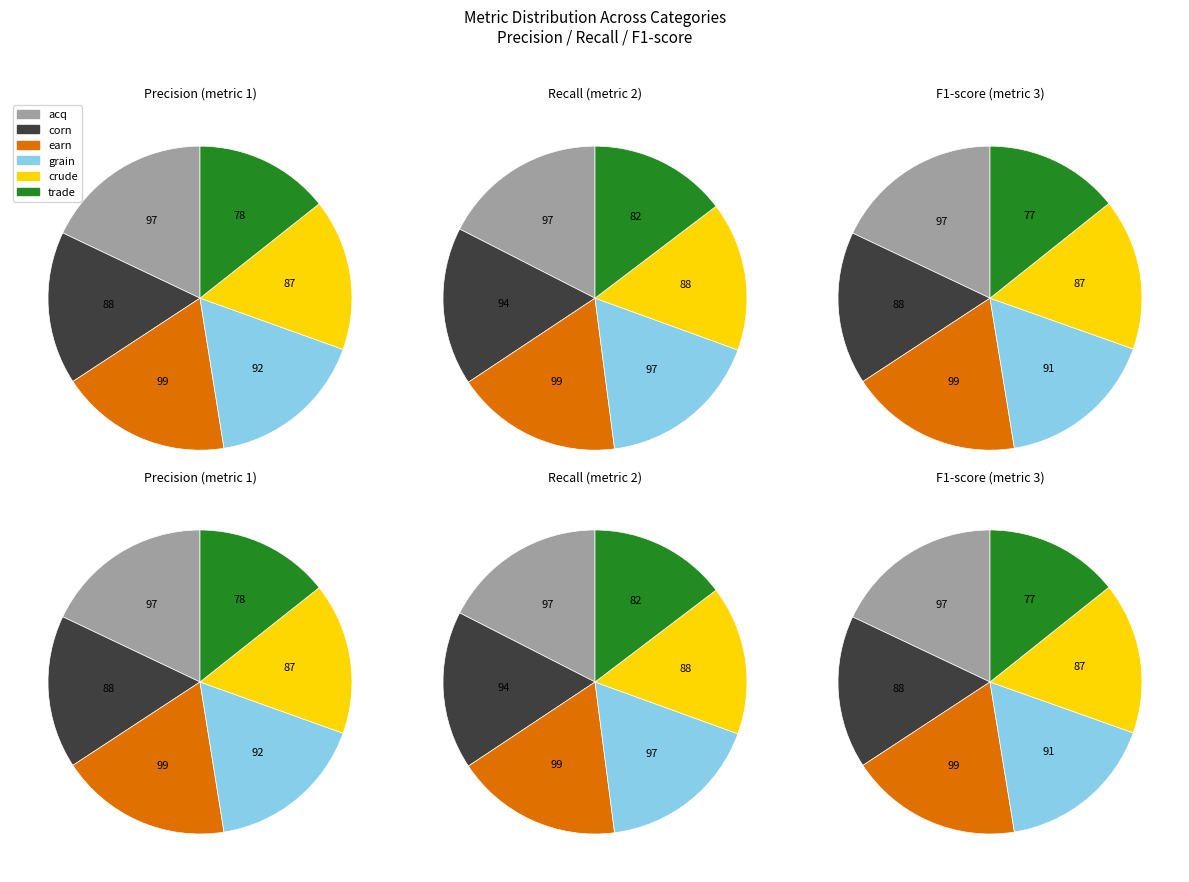

Is Precision the majority of the pie?

No